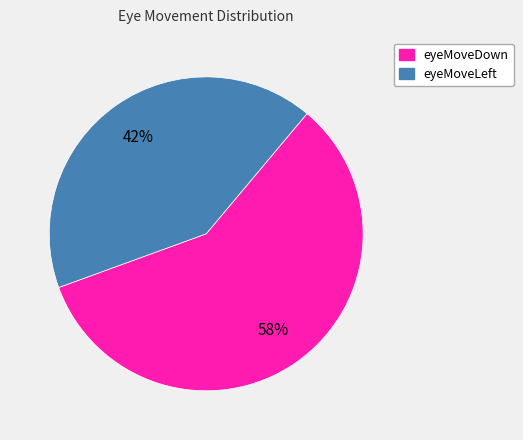

Is there any slice that represents more than half of the pie?

Yes